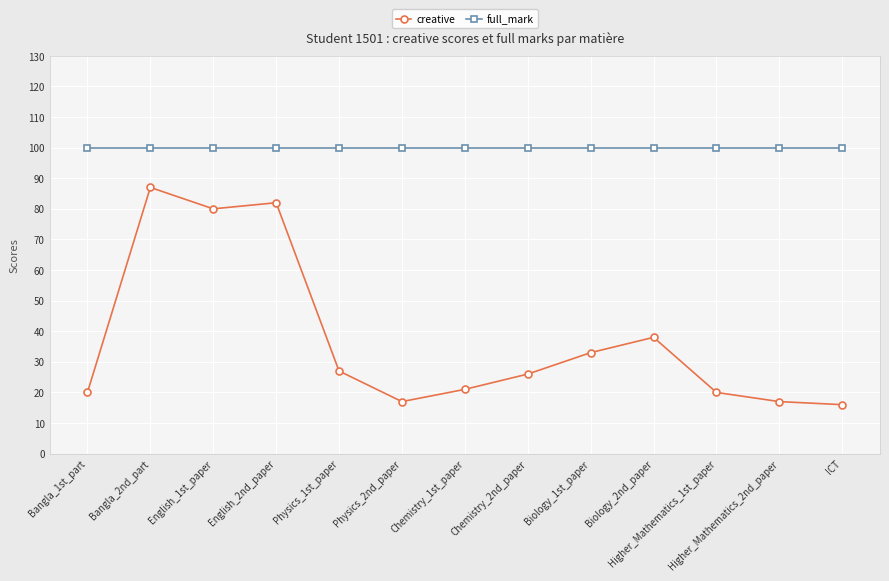

What is the minimum value for creative?

16